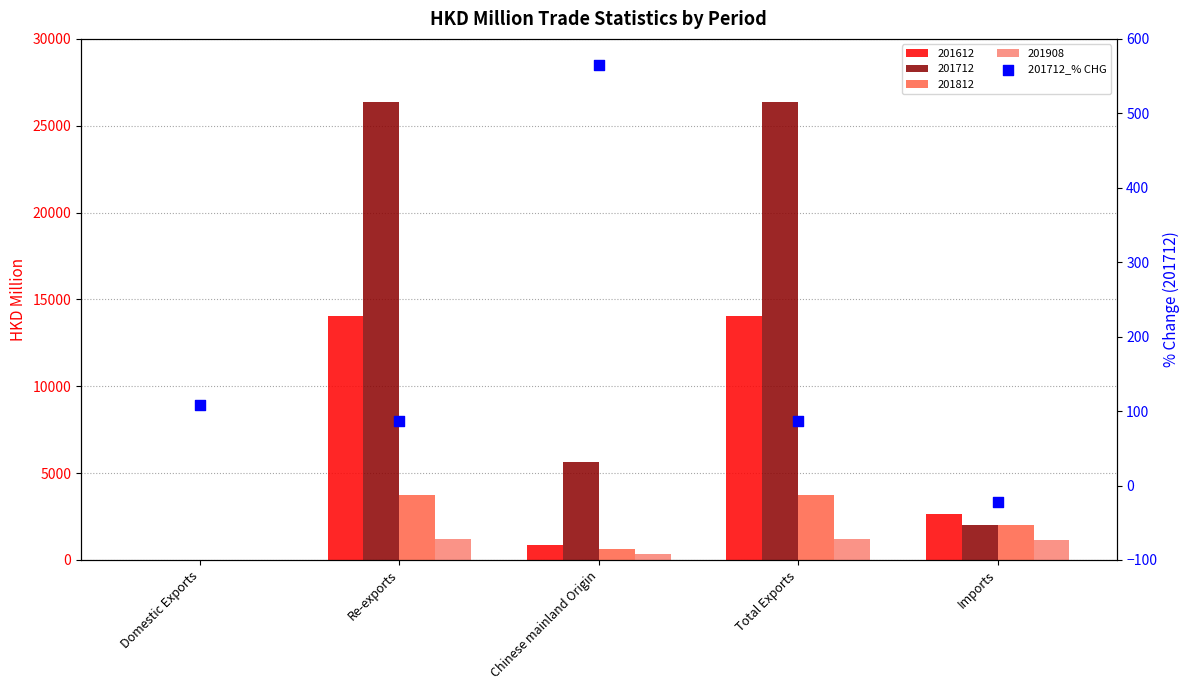

Between Imports and Re-exports, which is larger?

Re-exports